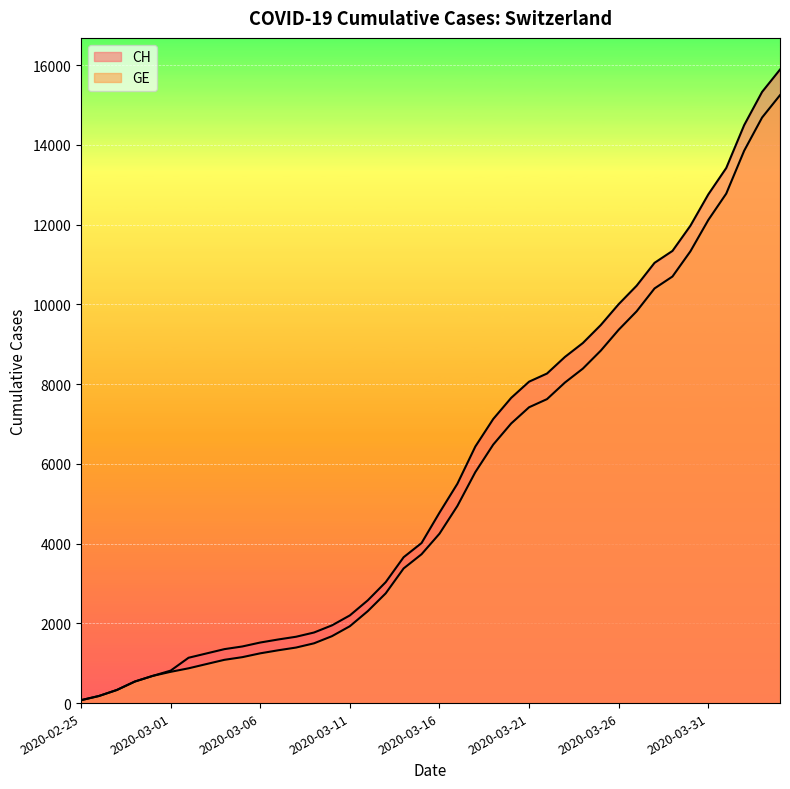

True or false: CH and GE cross at least once.

False